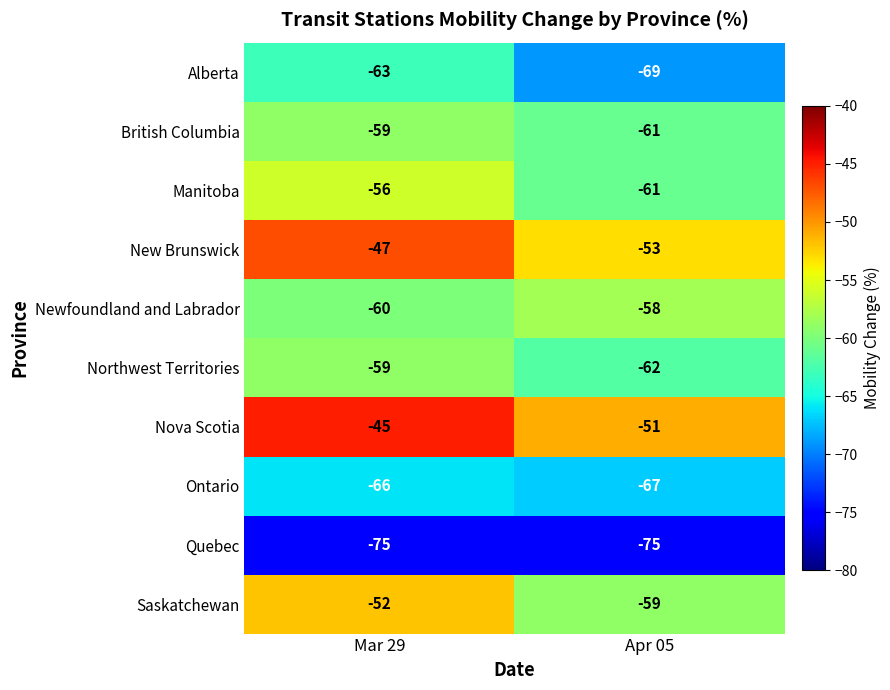

How many data points does each series have?

2